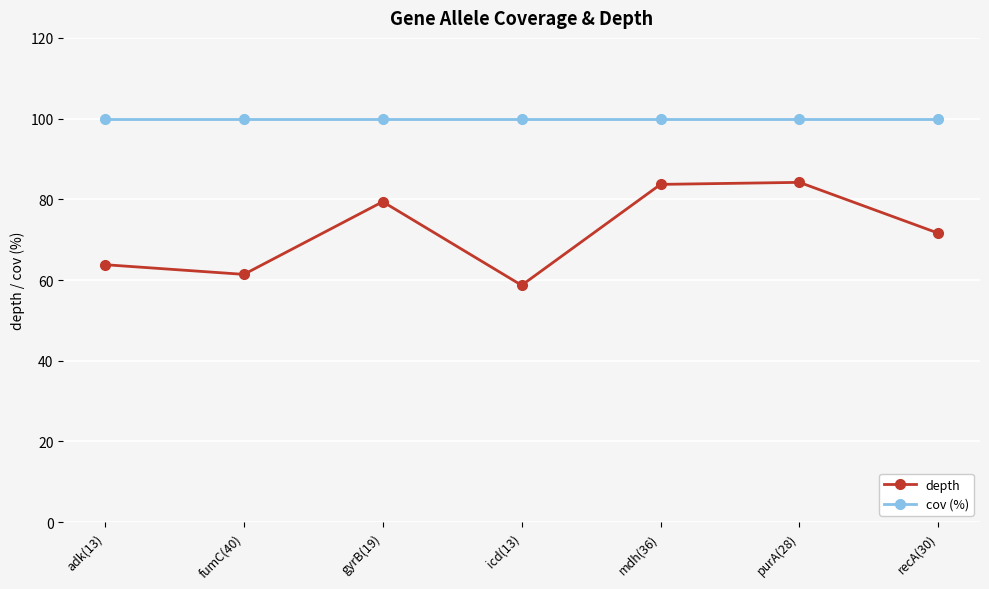

Does the chart have visible grid lines?

Yes